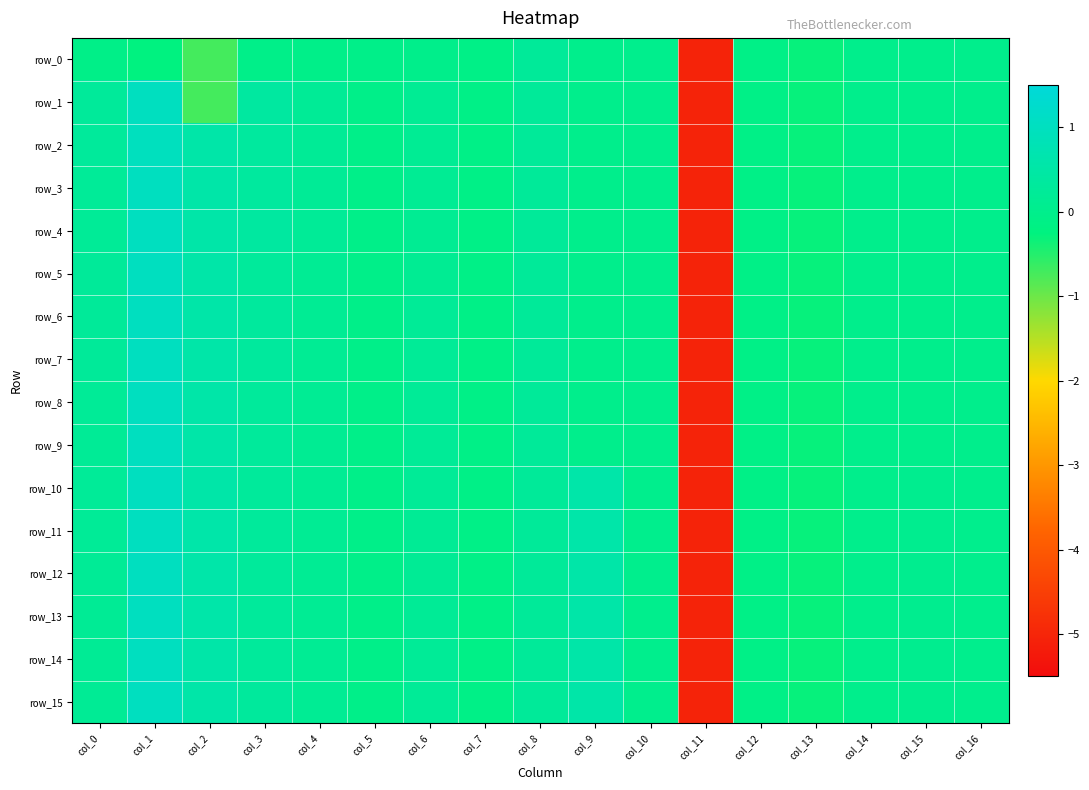

What is the smallest value displayed?

-5.1